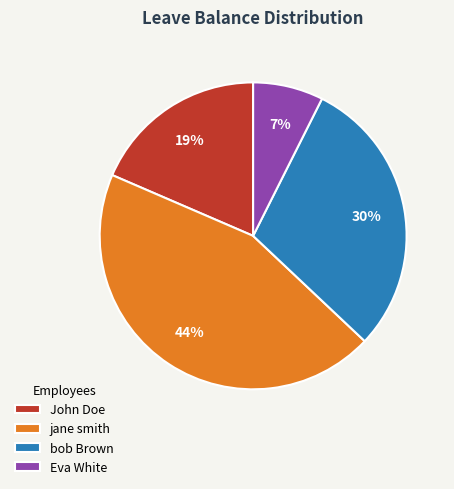

Rank the categories by value from highest to lowest.

jane smith, bob Brown, John Doe, Eva White